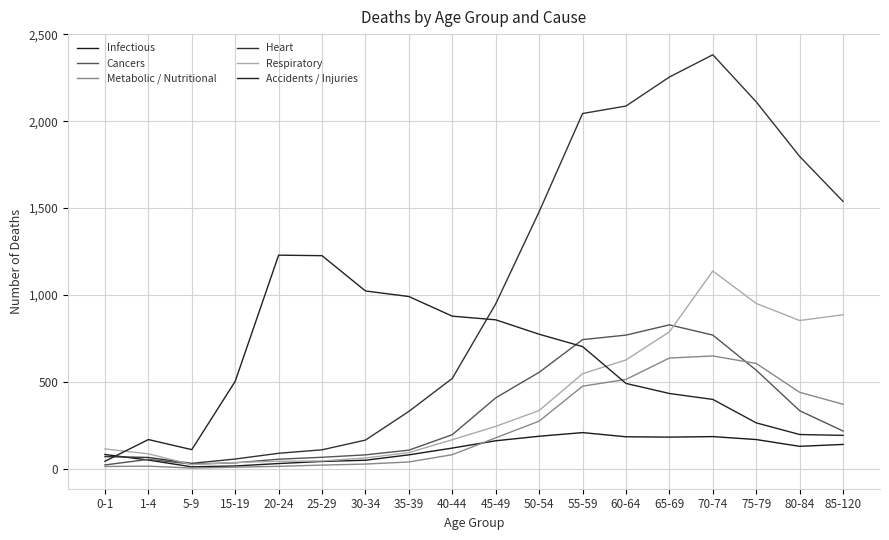

What is the minimum value shown in the chart?

4